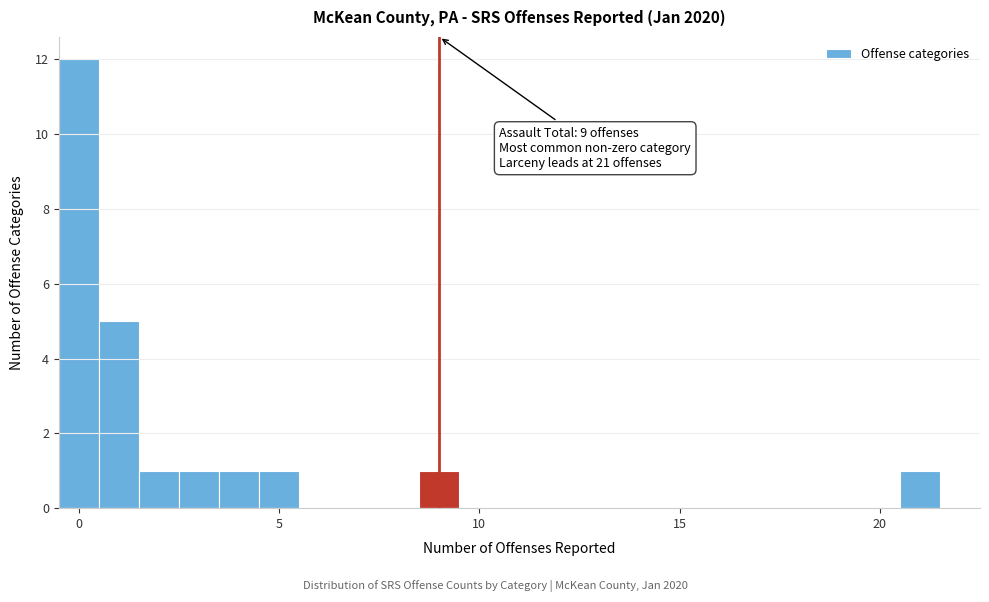

Read against the x-axis, roughly where is the centre of the tallest bar?

0.0